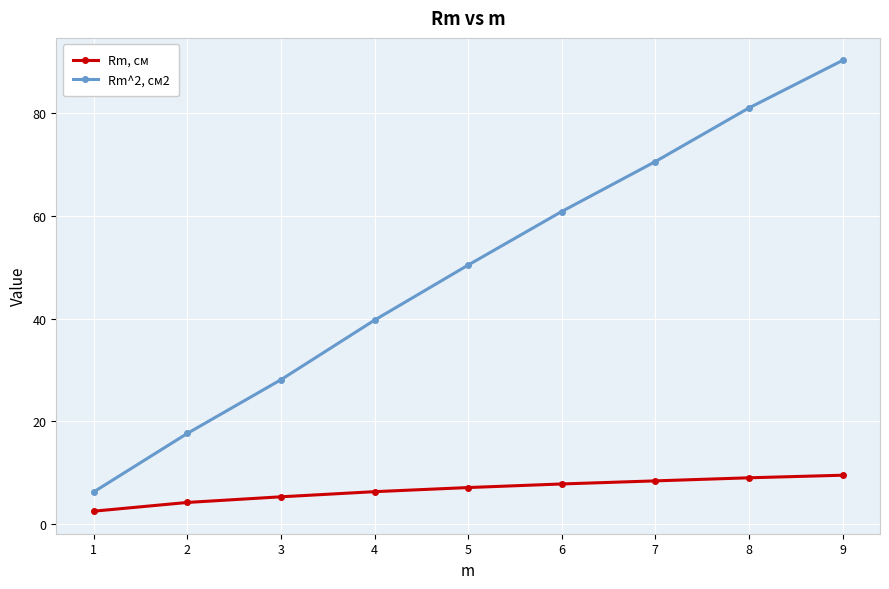

Which series has the largest total across all categories?

Rm^2, см2